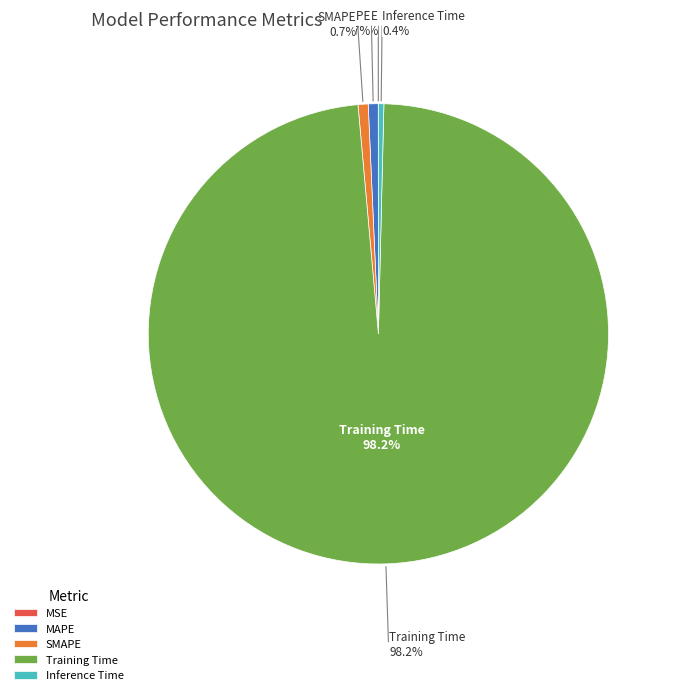

What percentage is NOT represented by MAPE?

99.3%